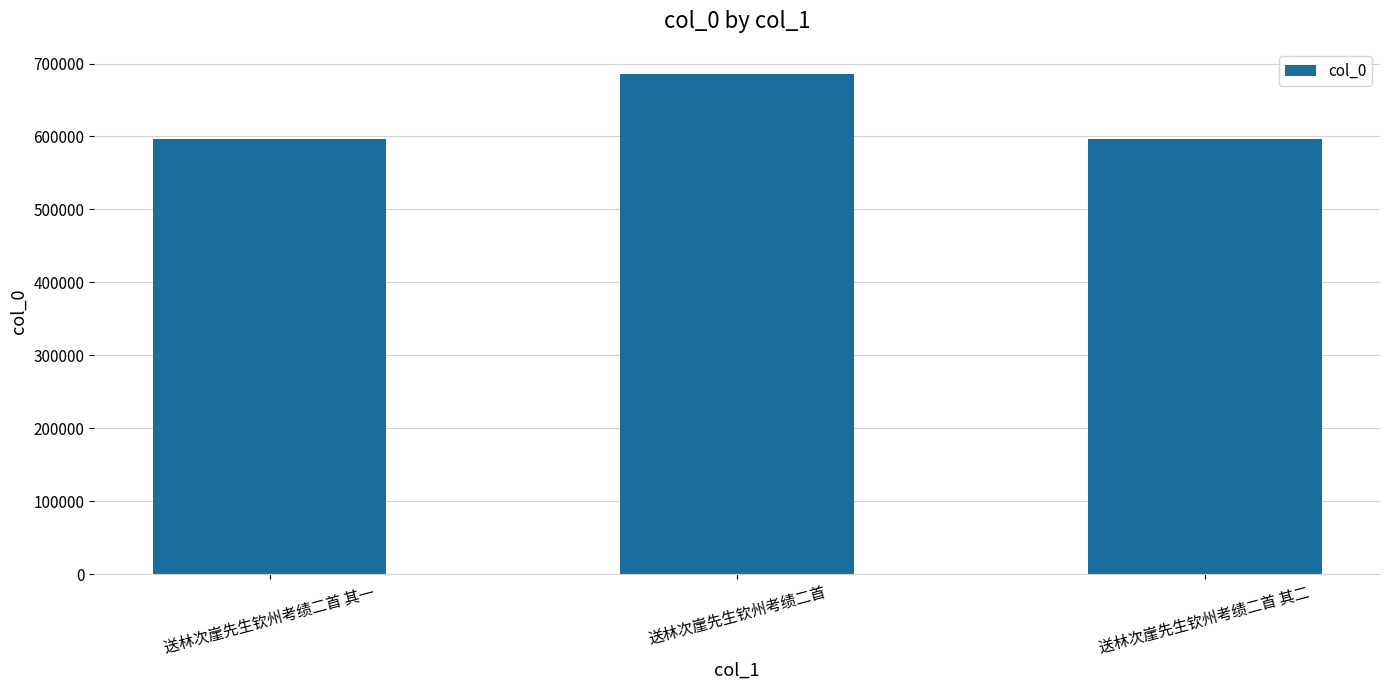

What is the smallest value displayed?

596283